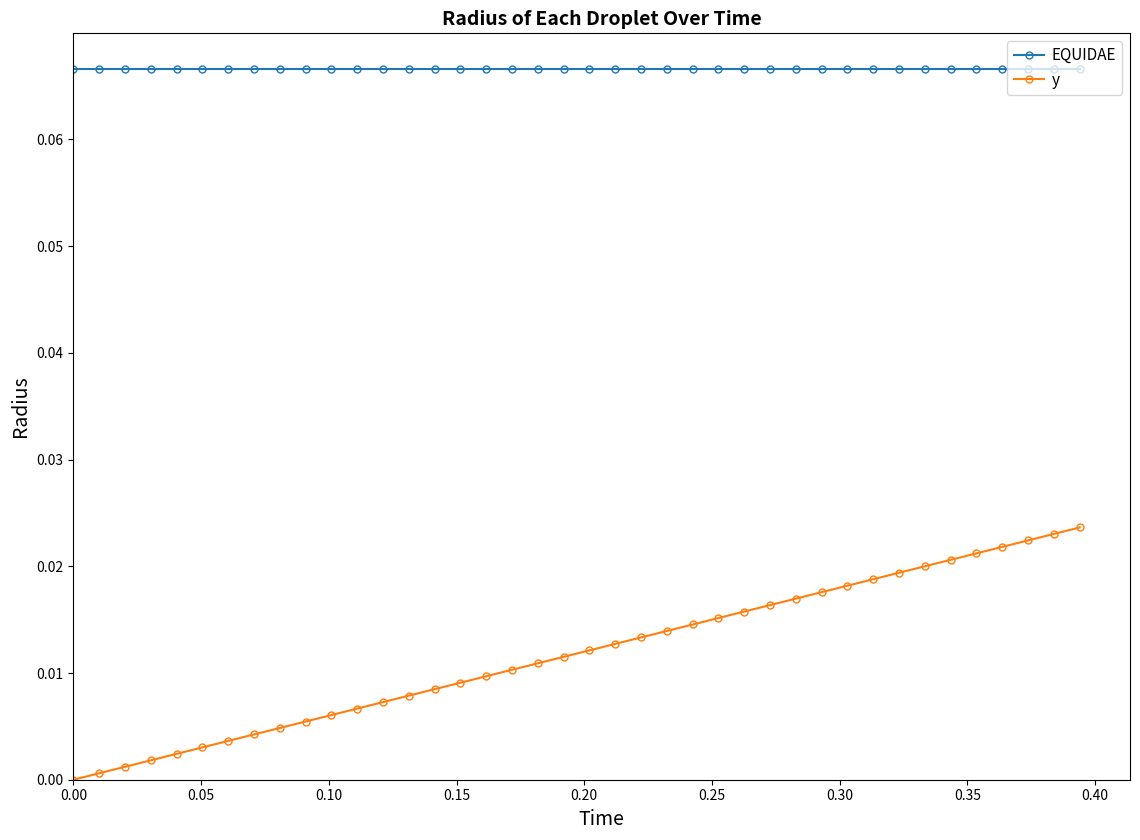

Which series has the largest range (max minus min)?

y